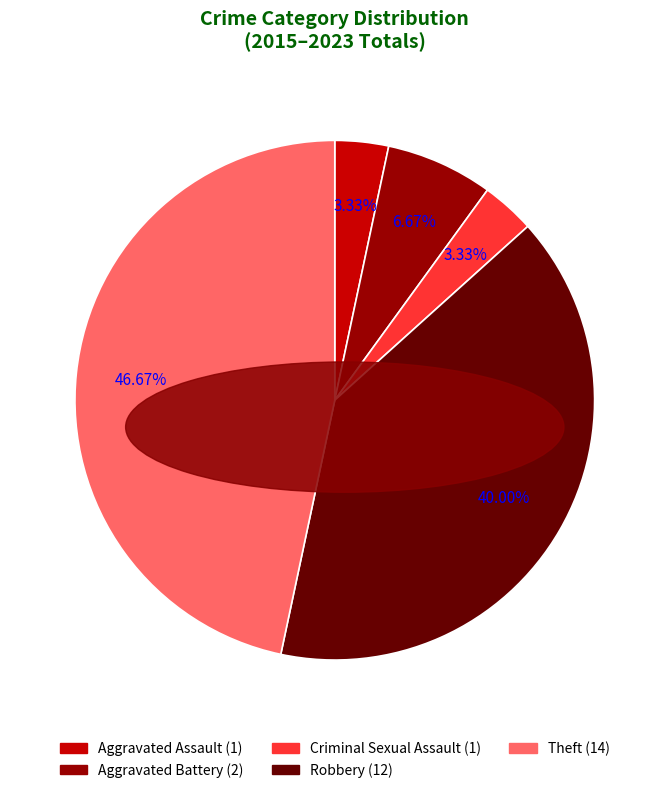

Approximately how many times larger is the value at Aggravated Assault compared to Theft?

0.1